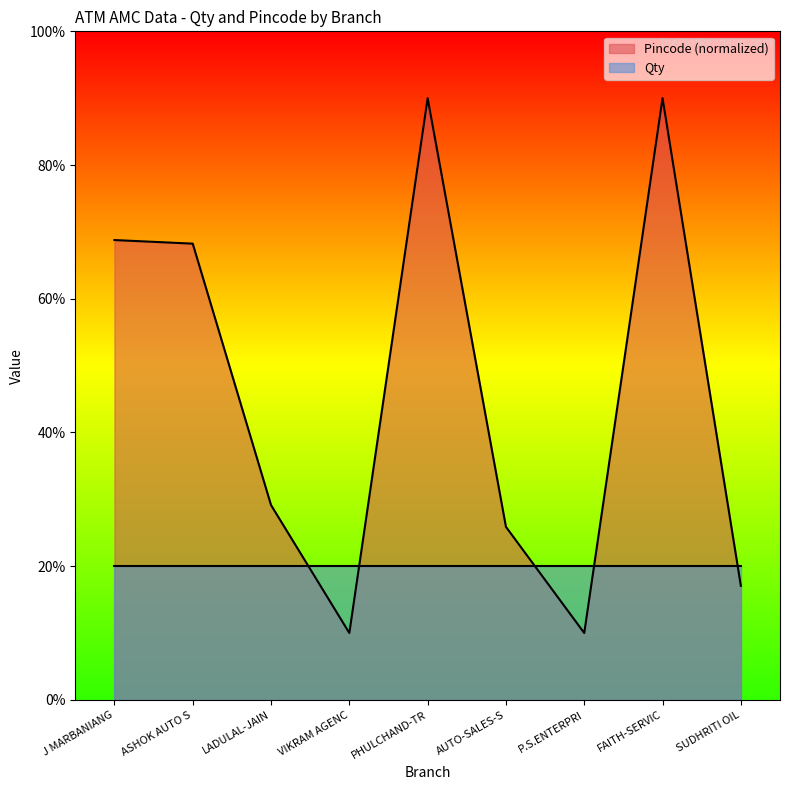

The Qty series shows 5.1 at J MARBANIANG. True or false?

False